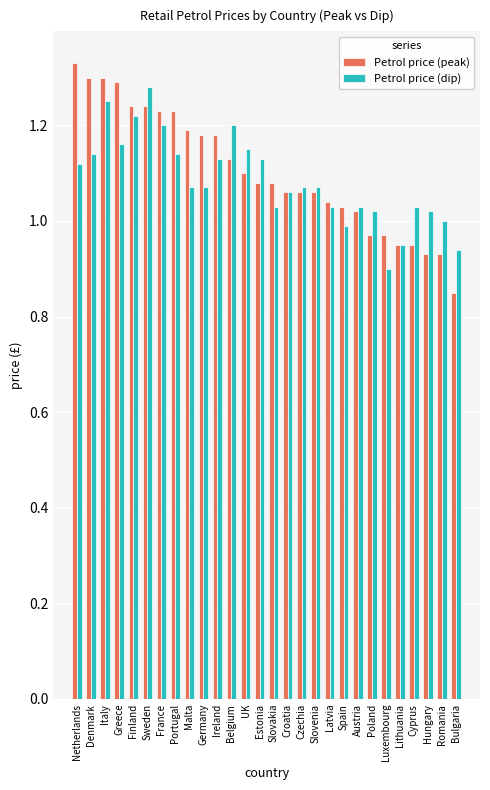

Is the value of Petrol price (peak) at Netherlands greater than the value of Petrol price (dip) at Portugal?

Yes